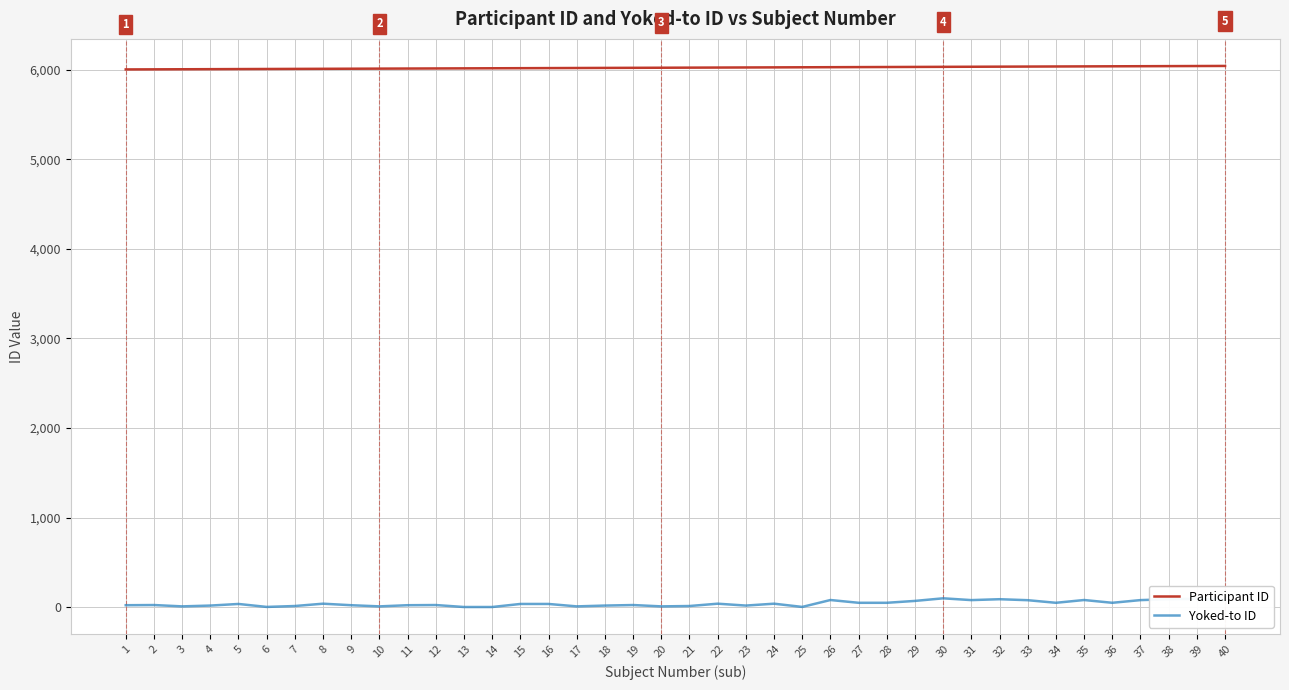

Which series has the widest spread of values?

Yoked-to ID